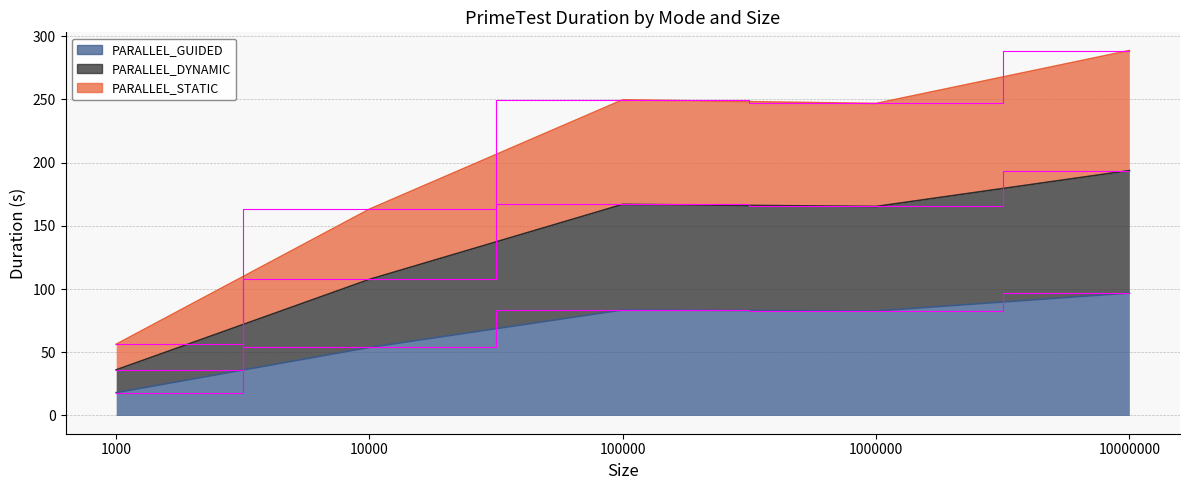

Between 1000 and 10000000, which series saw the biggest shift?

PARALLEL_STATIC